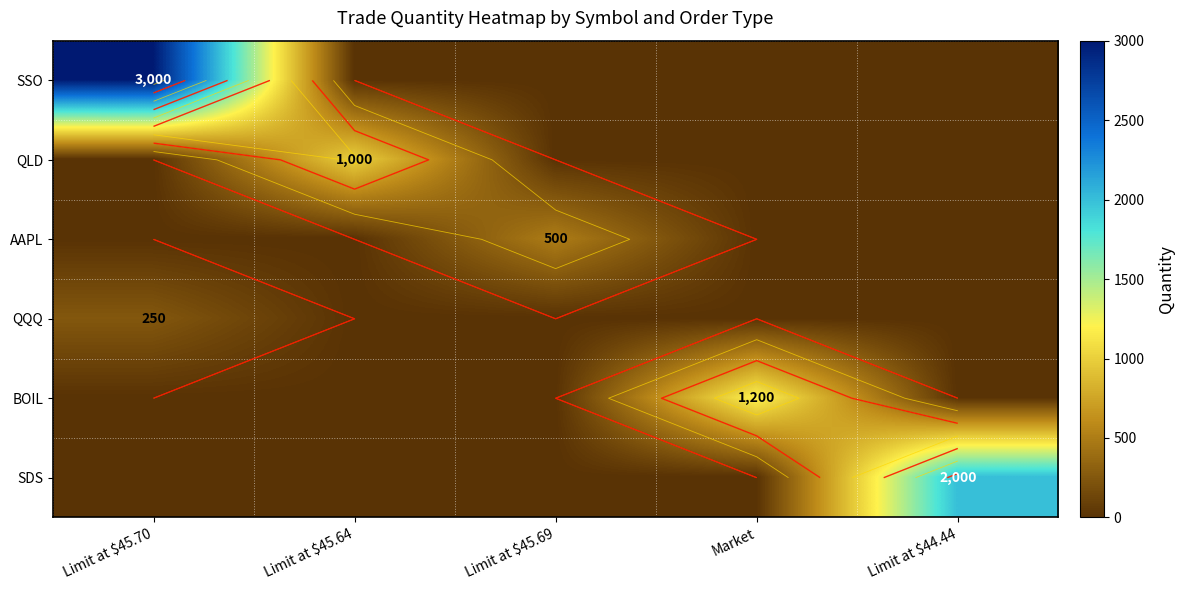

Which series changed the most between Limit at $45.64 and Market?

BOIL